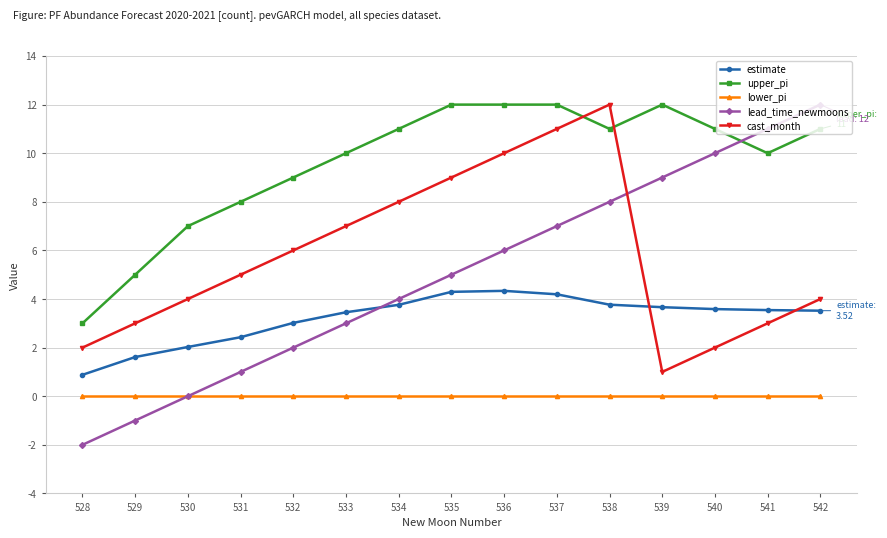

What is the difference between the highest and lowest values at 529?

6.0